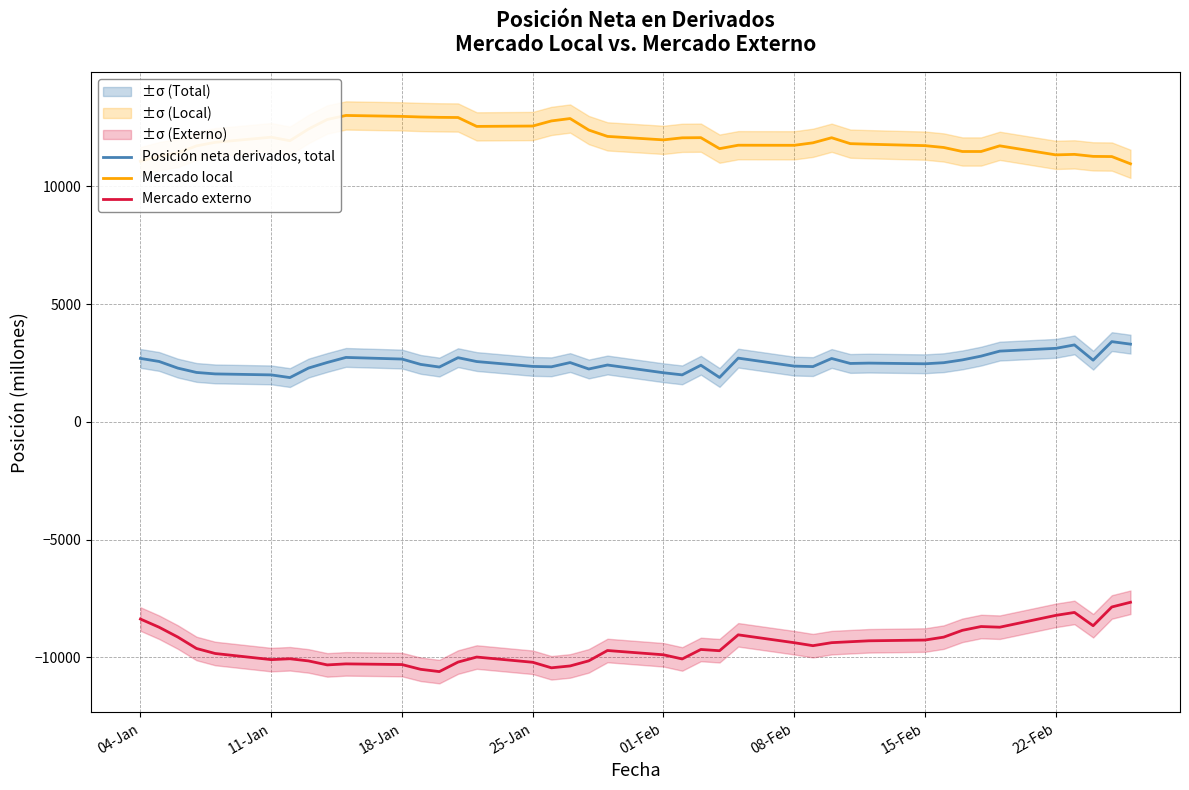

True or false: Mercado externo and Posición neta derivados, total cross at least once.

False